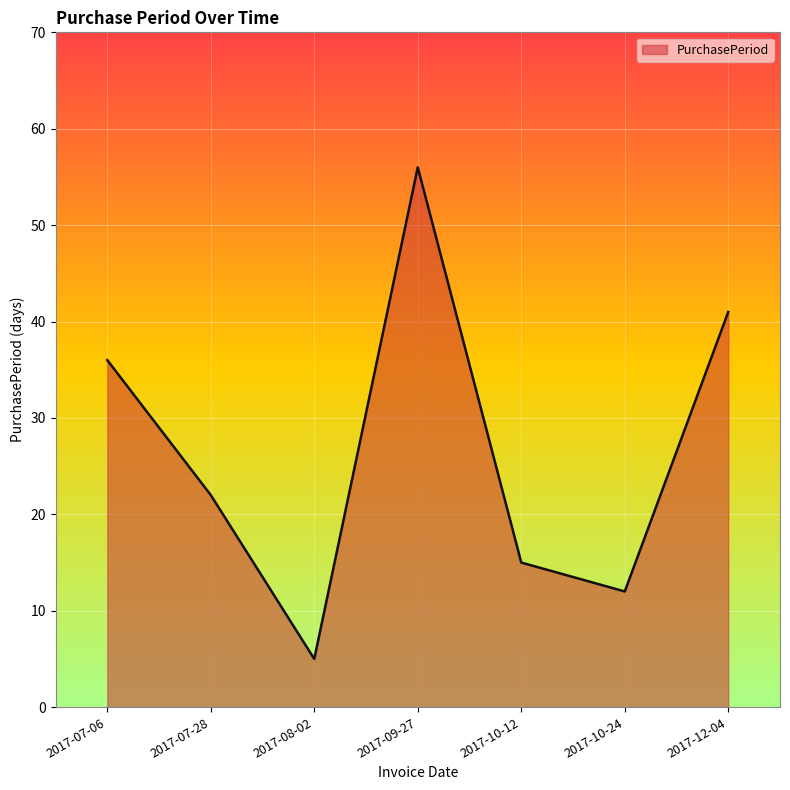

At which label is the value closest to 30?

2017-07-06